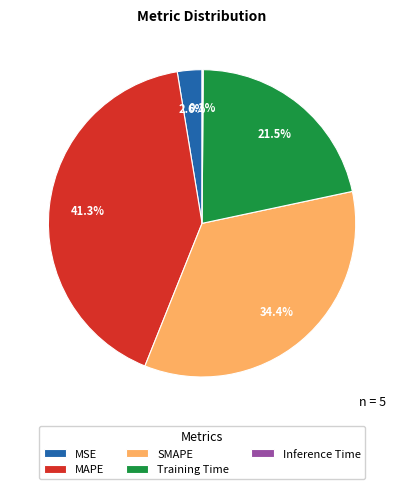

What is the largest slice in the pie chart?

MAPE